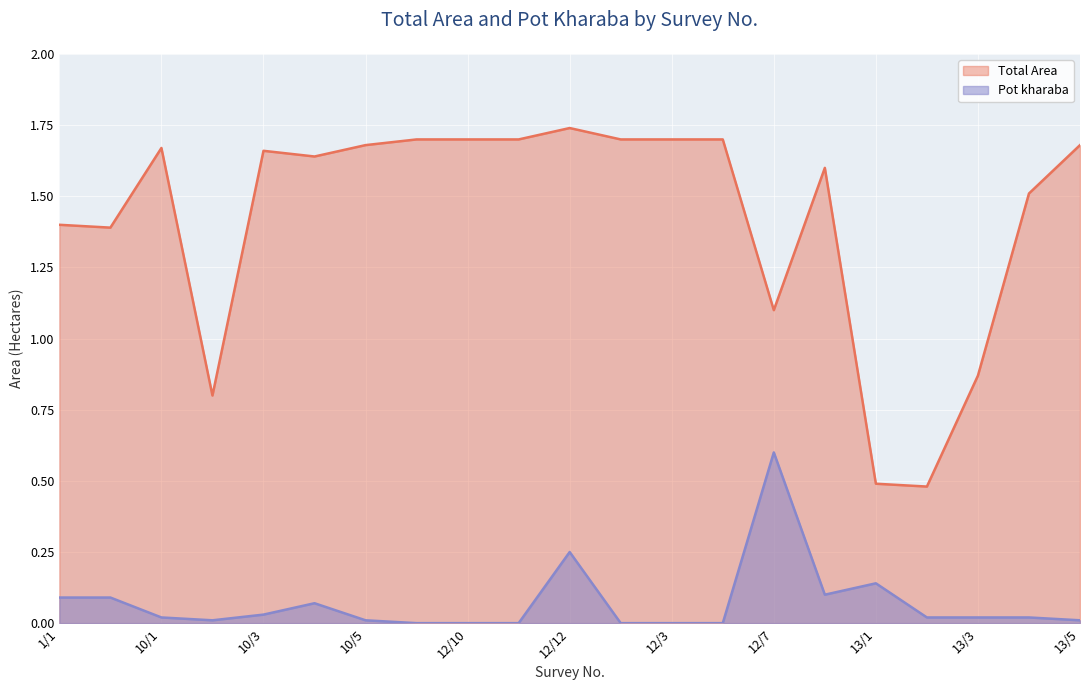

The Total Area series shows 1.6 at 10/4. True or false?

True